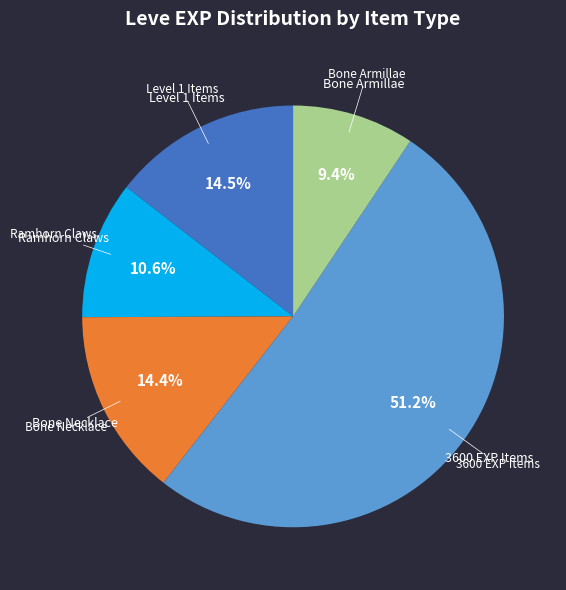

Count the number of slices in the pie.

5